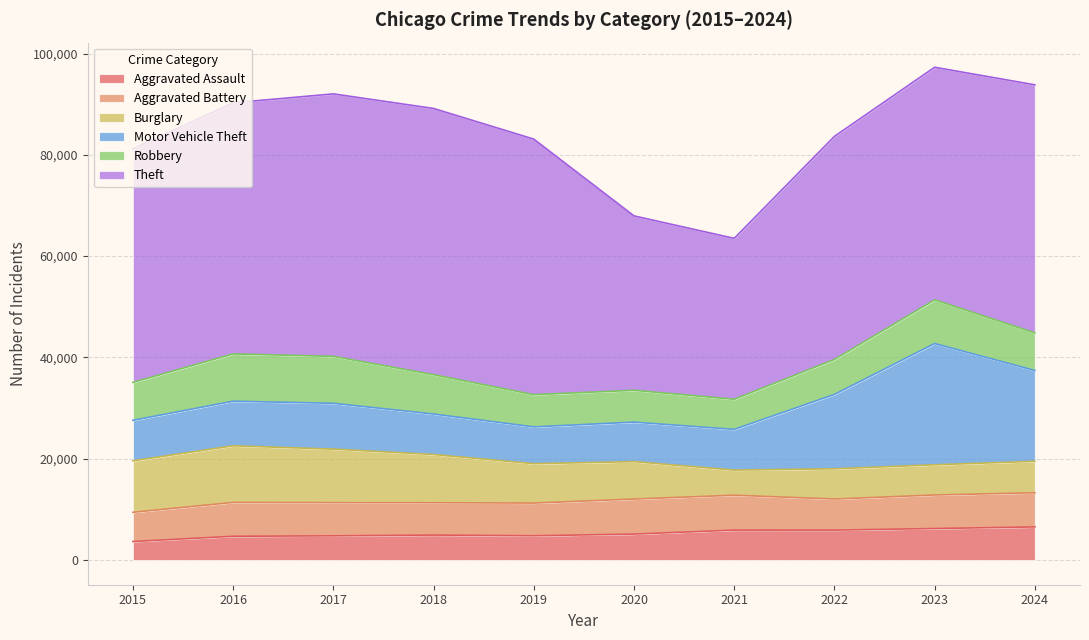

What is the spread (max minus min) of values at 2015?

42445